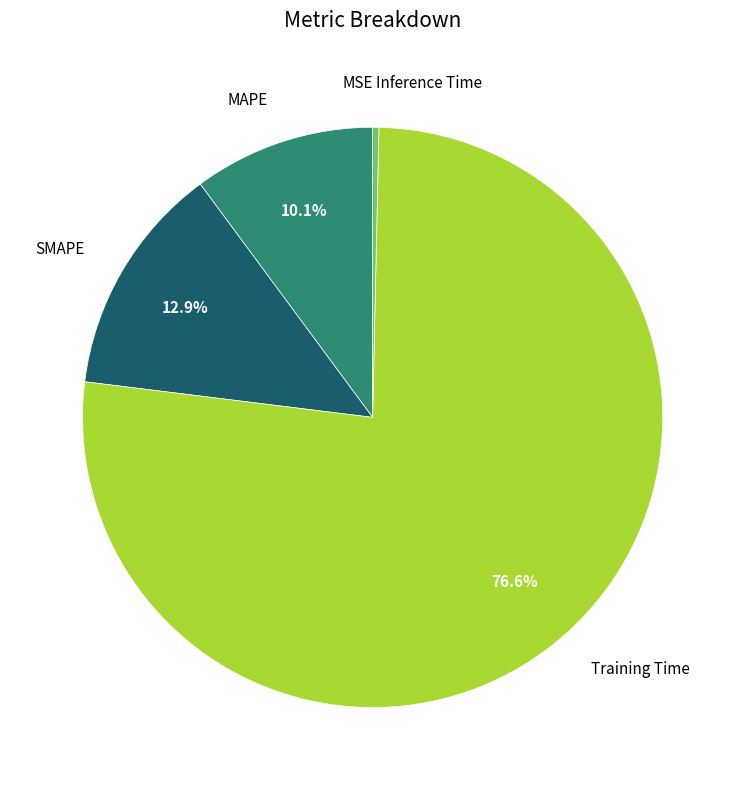

Is there a majority slice in this chart?

Yes